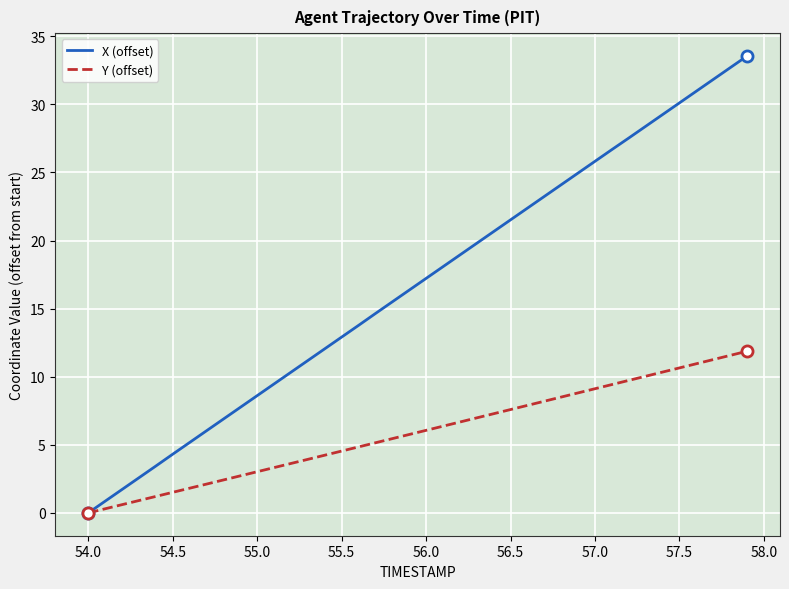

What is the highest value of the Y (offset) series?

11.9